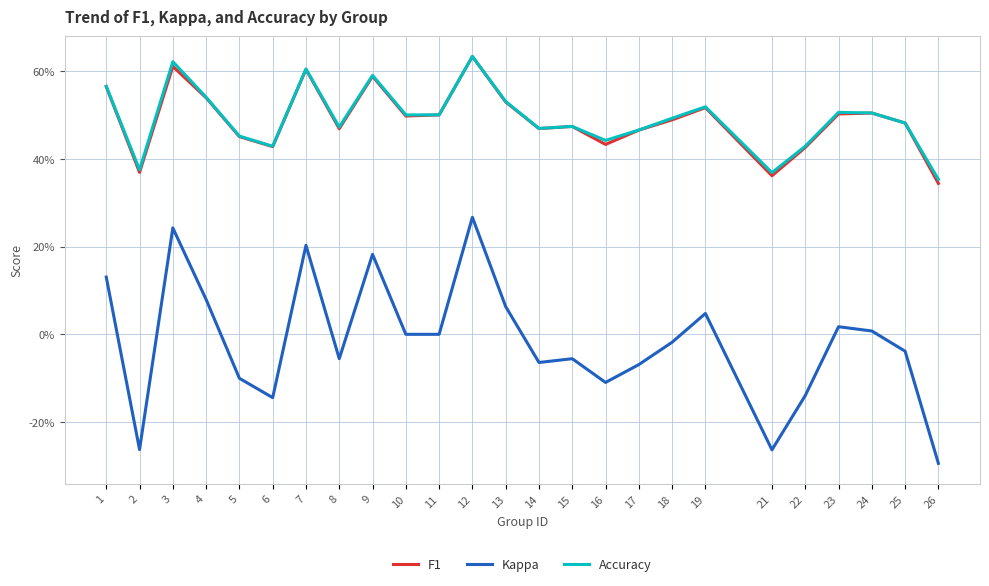

Which series has the largest range (max minus min)?

Kappa